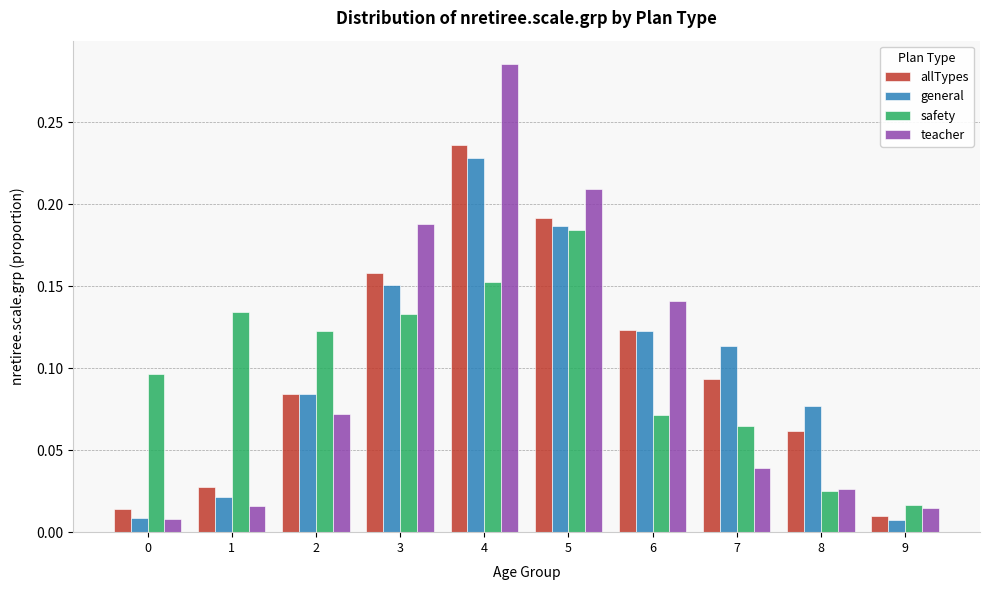

At how many categories does at least one series exceed 0?

10